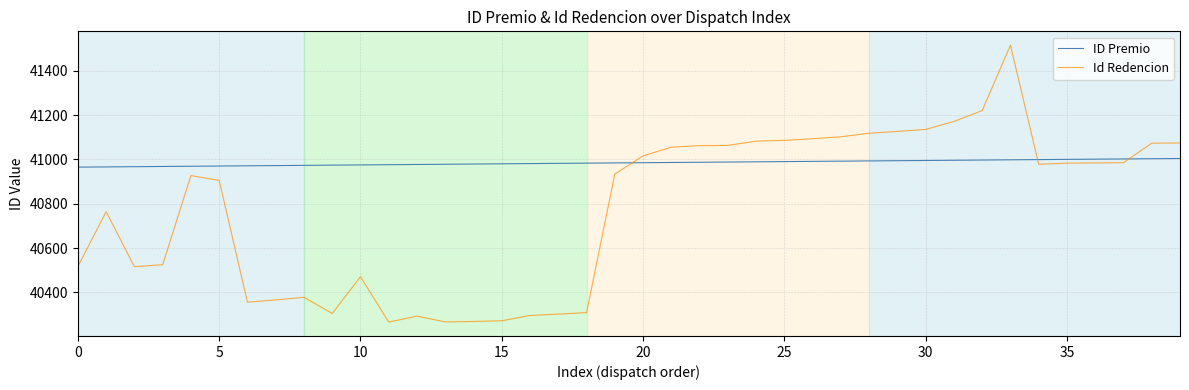

What is the greatest value displayed?

41515